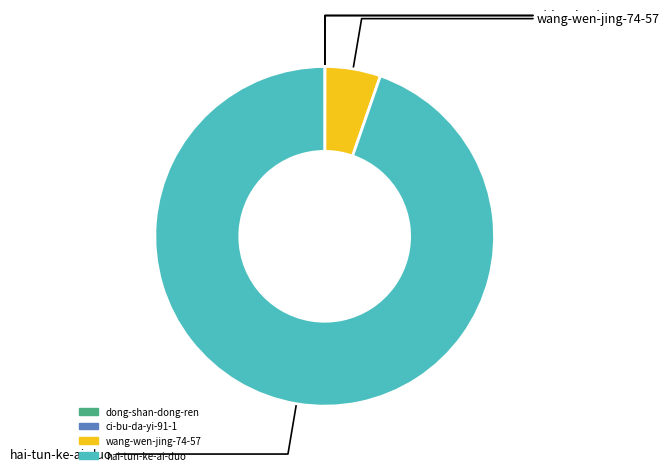

True or false: hai-tun-ke-ai-duo accounts for 95% of the total.

True